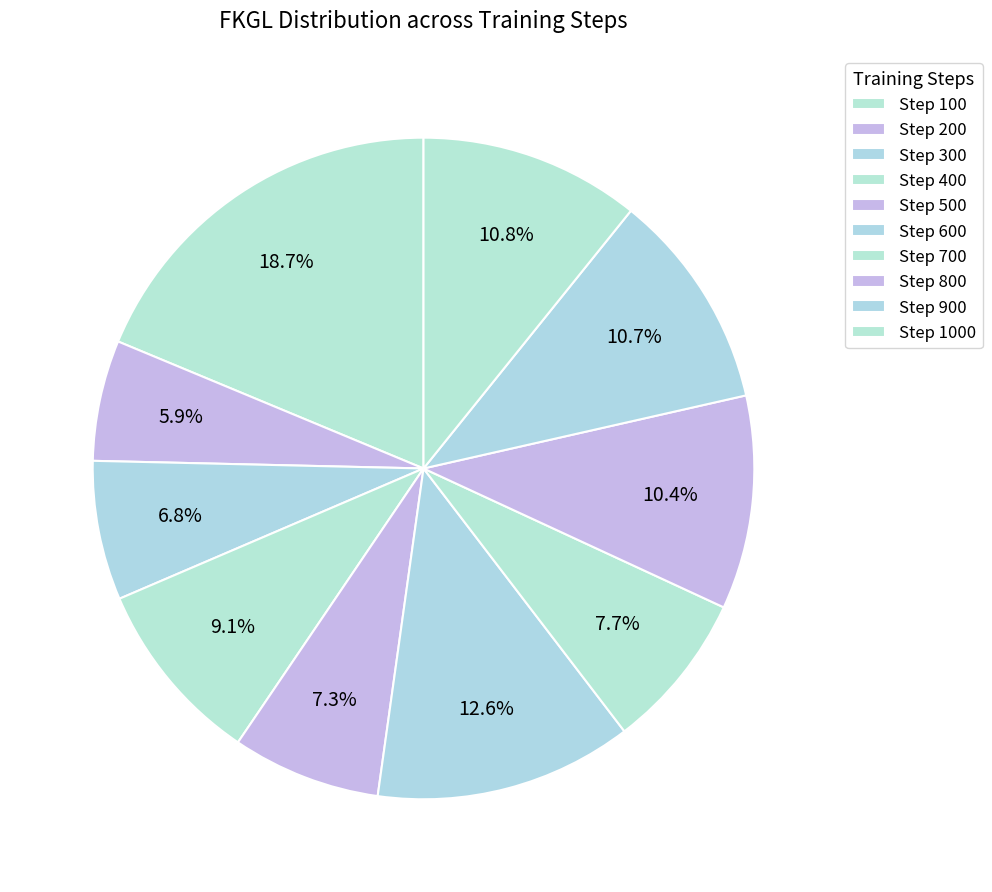

How many slices are in this pie chart?

10